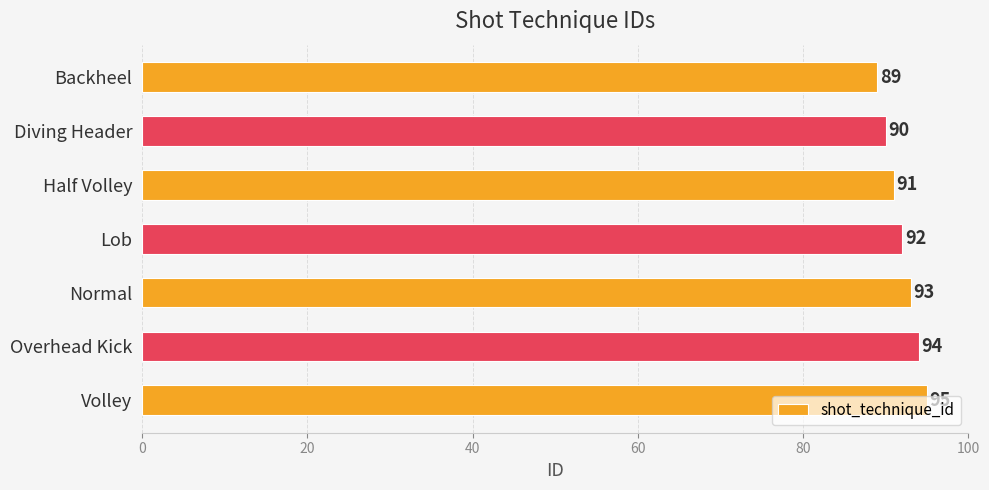

What is the average value?

92